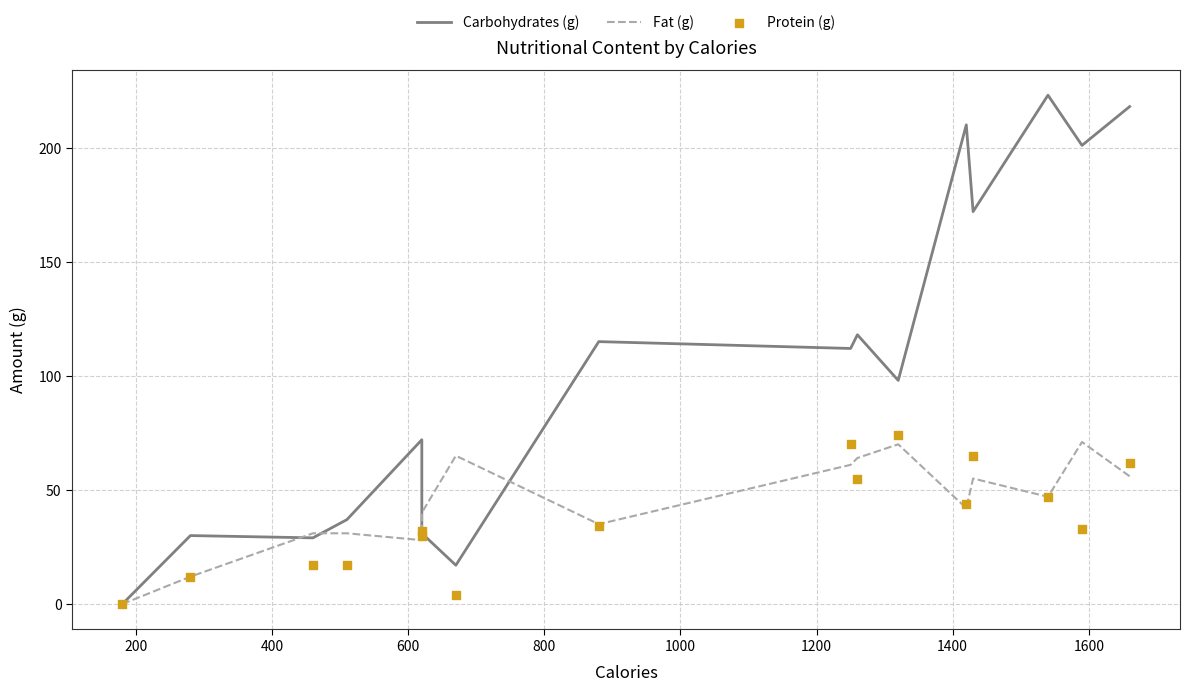

At how many categories does at least one series exceed 127?

5